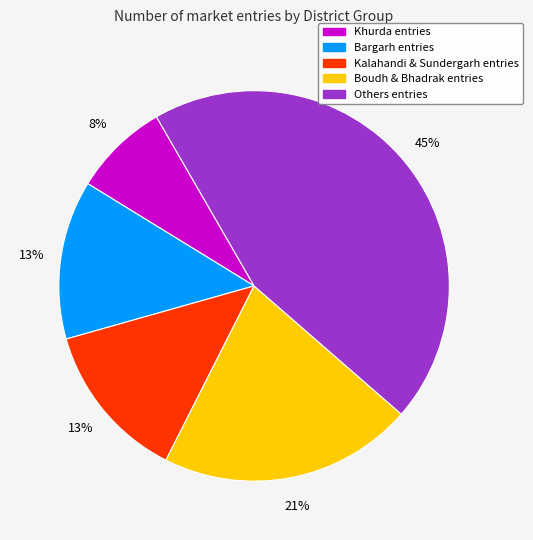

To the nearest percent, what is the difference between the largest and smallest slice percentages?

37%